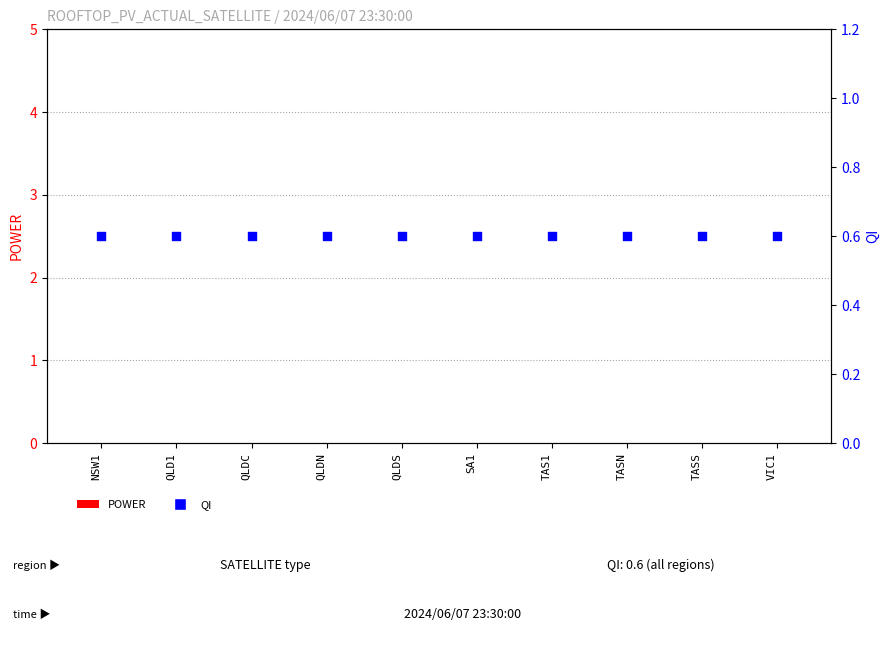

What are all the series names shown in the legend?

POWER, QI